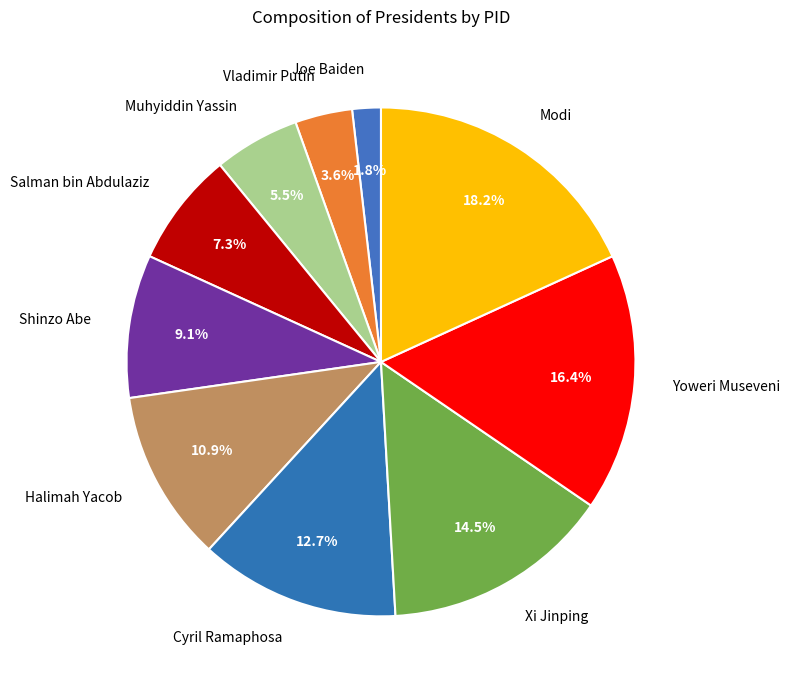

Which slice is the smallest?

Joe Baiden